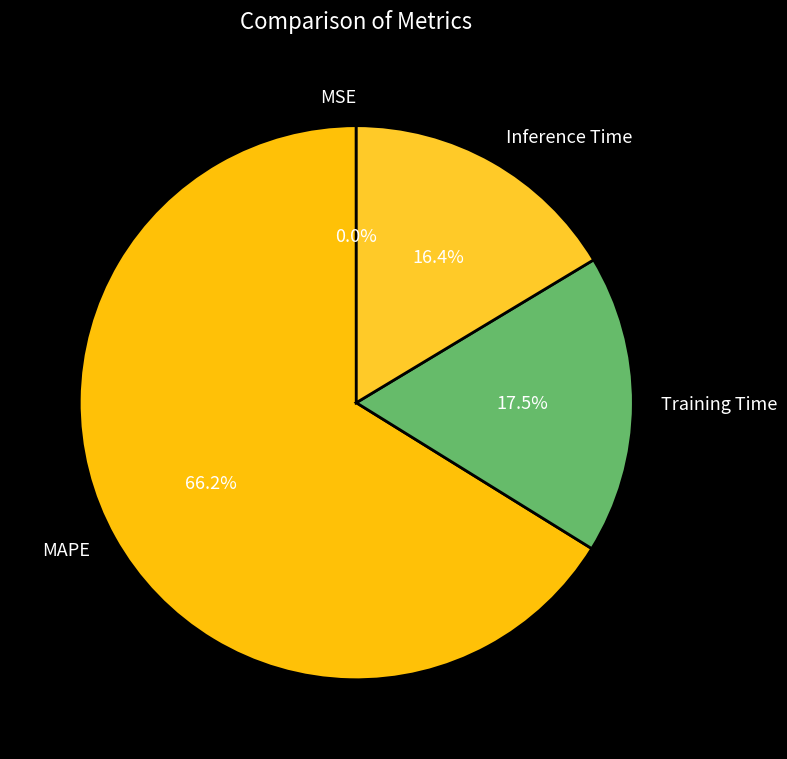

Is it true that Inference Time is 16% of the pie?

True